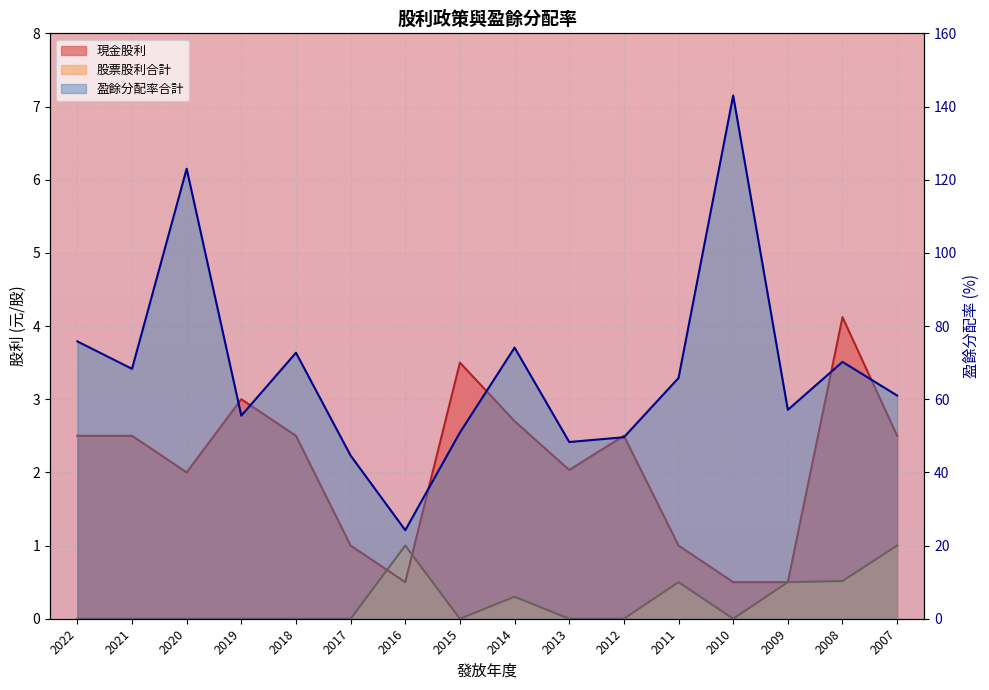

Which has a higher value, 2016 or 2020?

2020